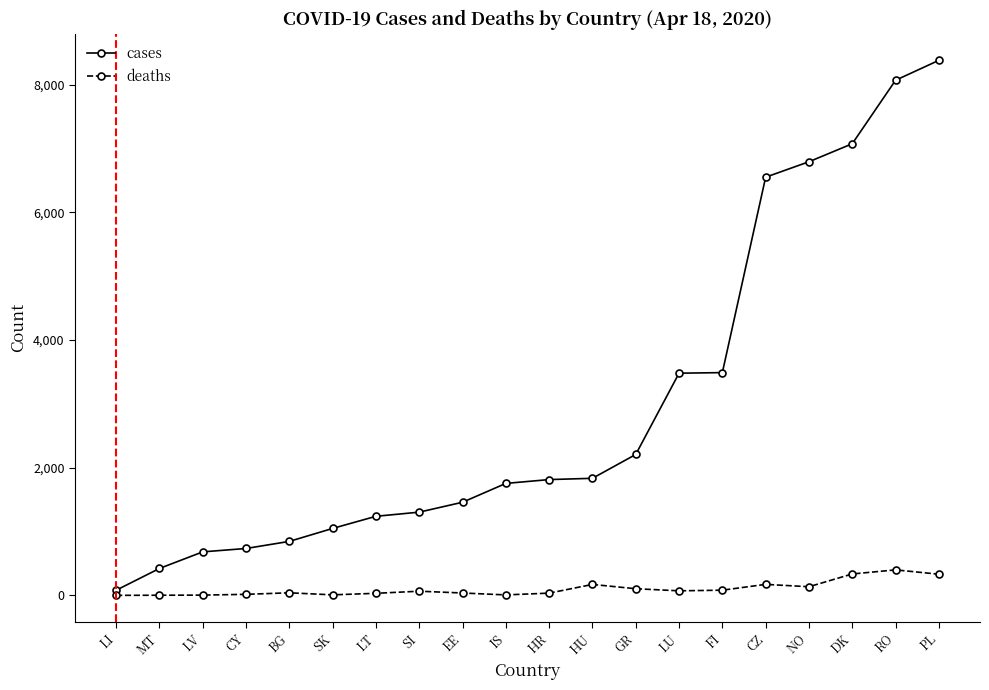

In deaths, how many points are lower than both neighbors (excluding endpoints)?

4